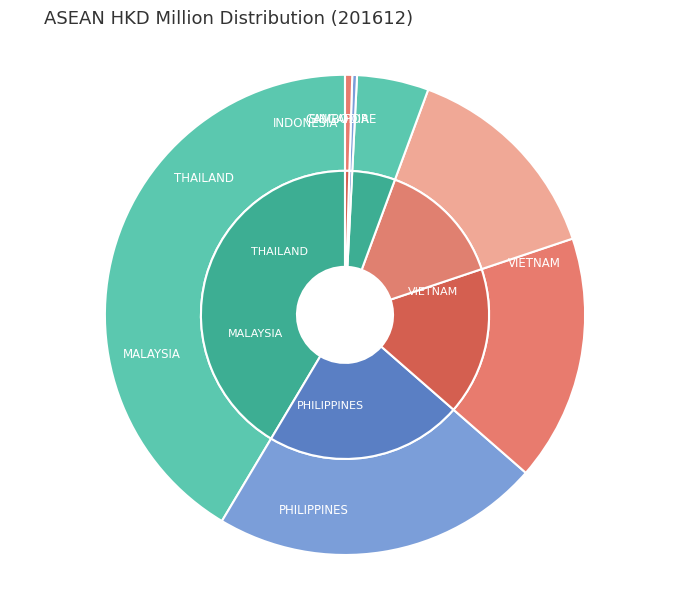

Is there a majority slice in this chart?

No